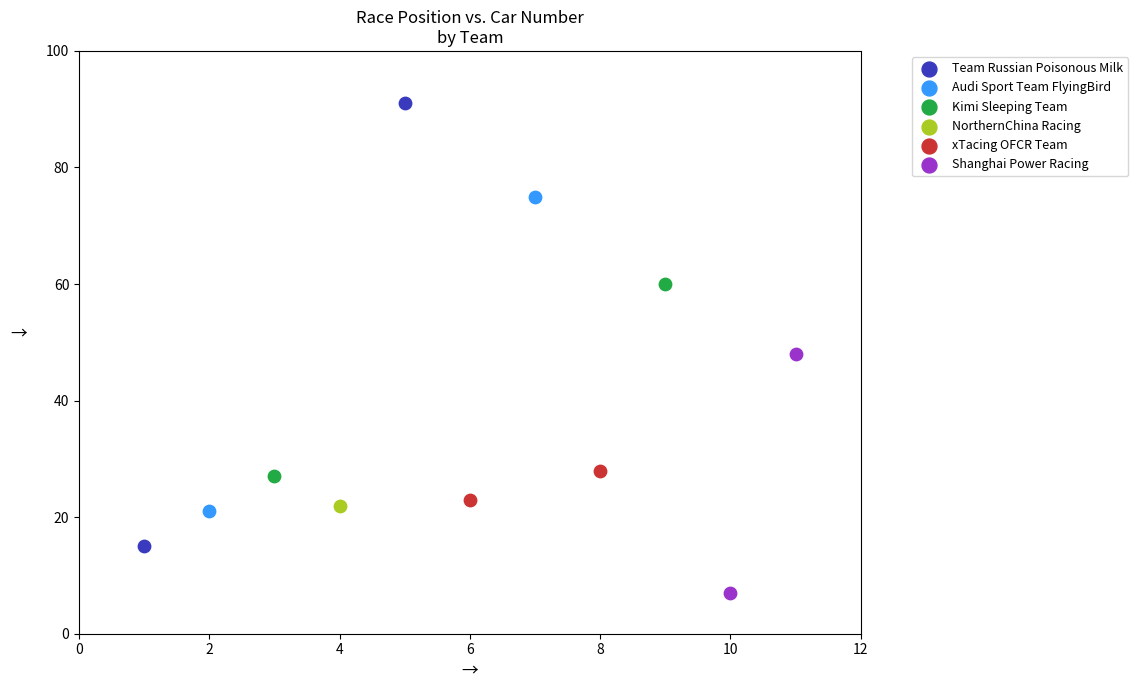

What are all the series names shown in the legend?

Team Russian Poisonous Milk, Audi Sport Team FlyingBird, Kimi Sleeping Team, NorthernChina Racing, xTacing OFCR Team, Shanghai Power Racing